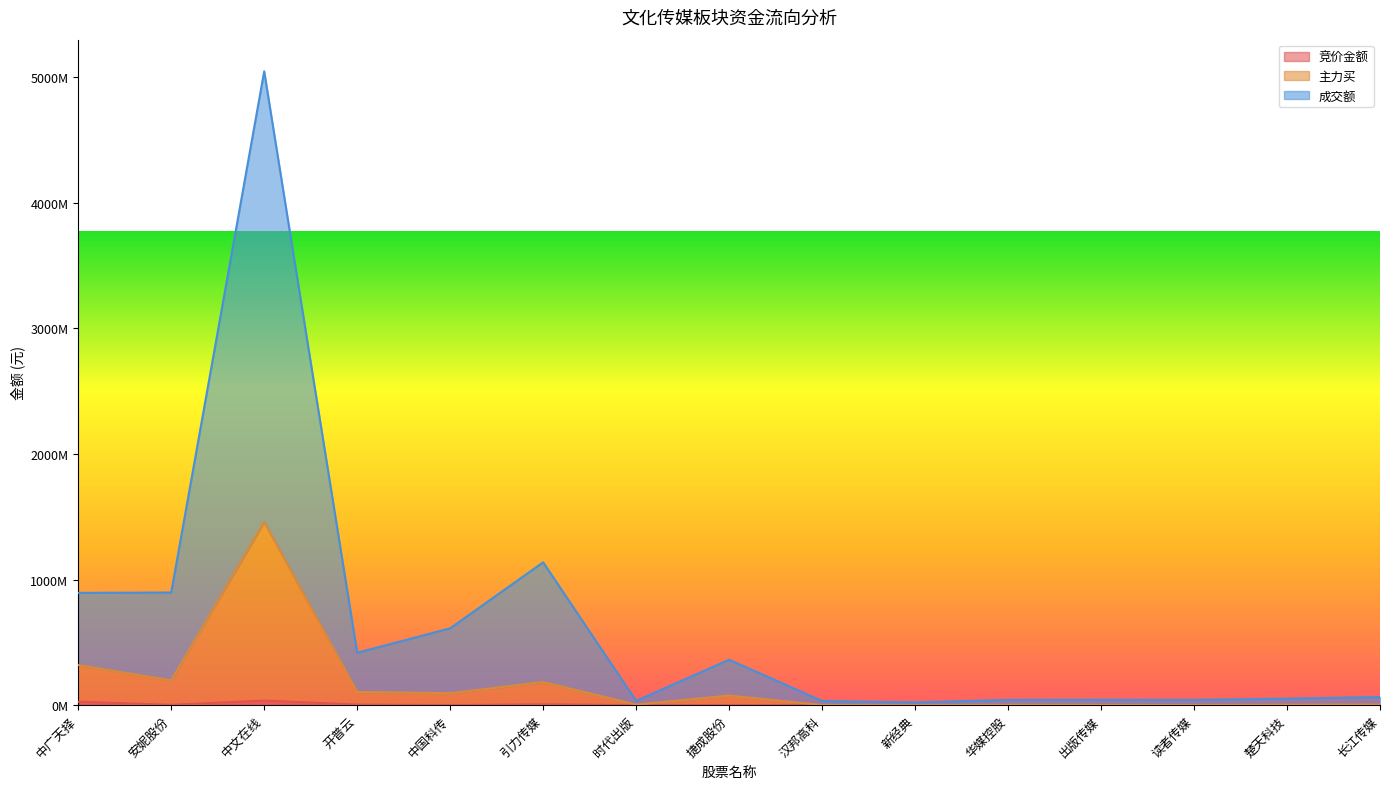

Which series has the widest spread of values?

成交额